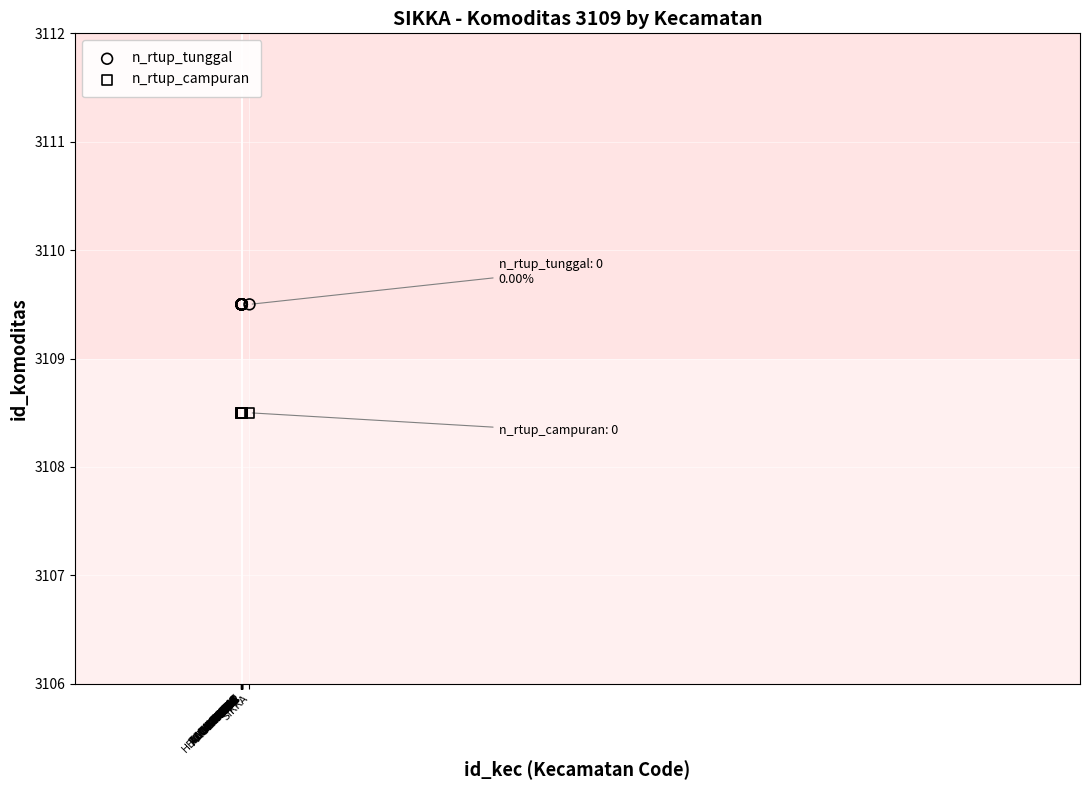

Which series reaches the minimum Y coordinate?

n_rtup_campuran